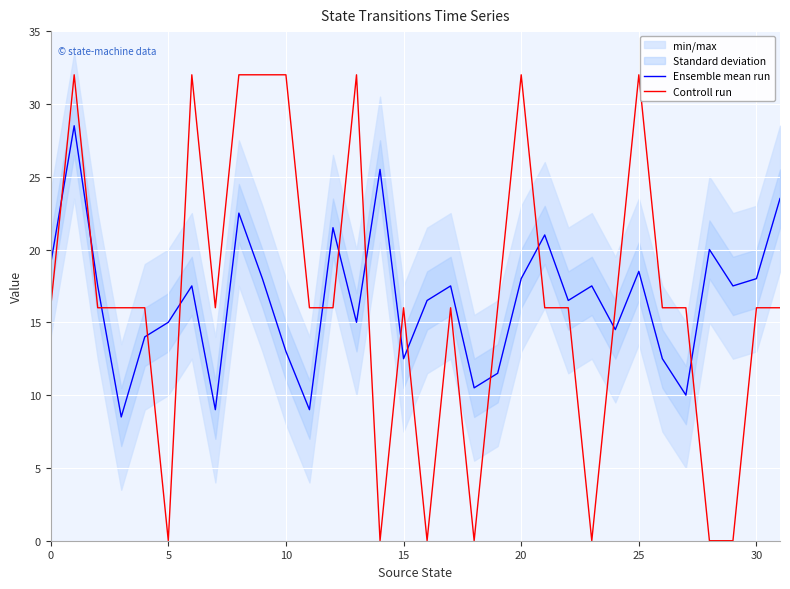

Which series has the widest spread of values?

Controll run